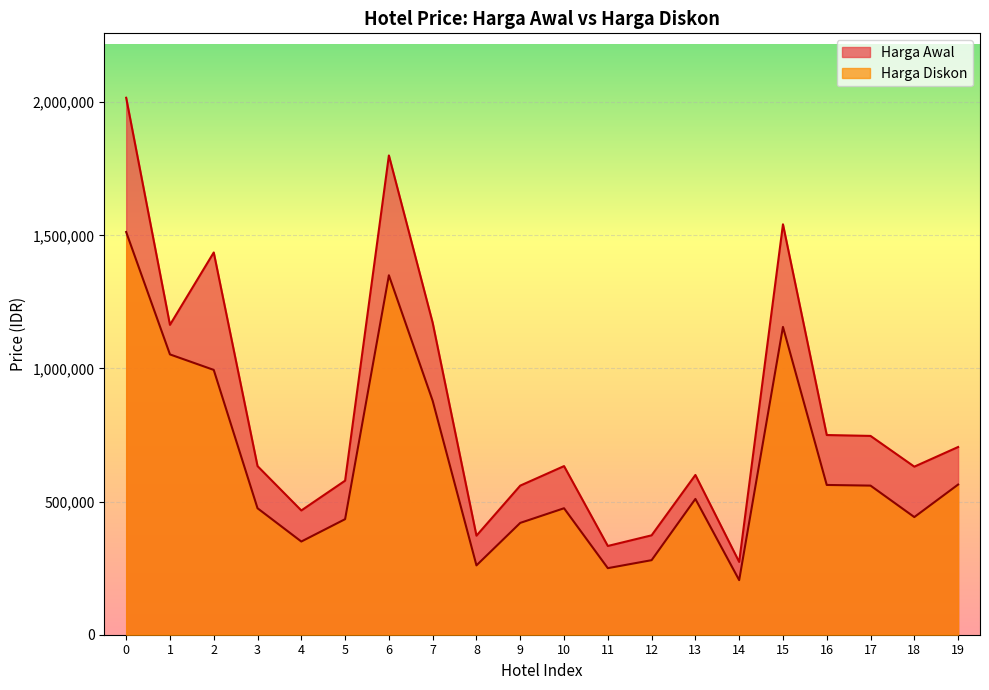

Reading right to left, list all the values displayed in this chart.

Harga Awal: 705000	631230	746667	750000	1541333	273333	600000	373332	333333	633333	560000	372000	1171428	1800000	578667	466667	633333	1435653	1163805	2016667
Harga Diskon: 564000	441861	560000	562500	1156000	205000	510000	279999	250000	475000	420000	260400	878571	1350000	434000	350000	475000	994605	1052778	1512500